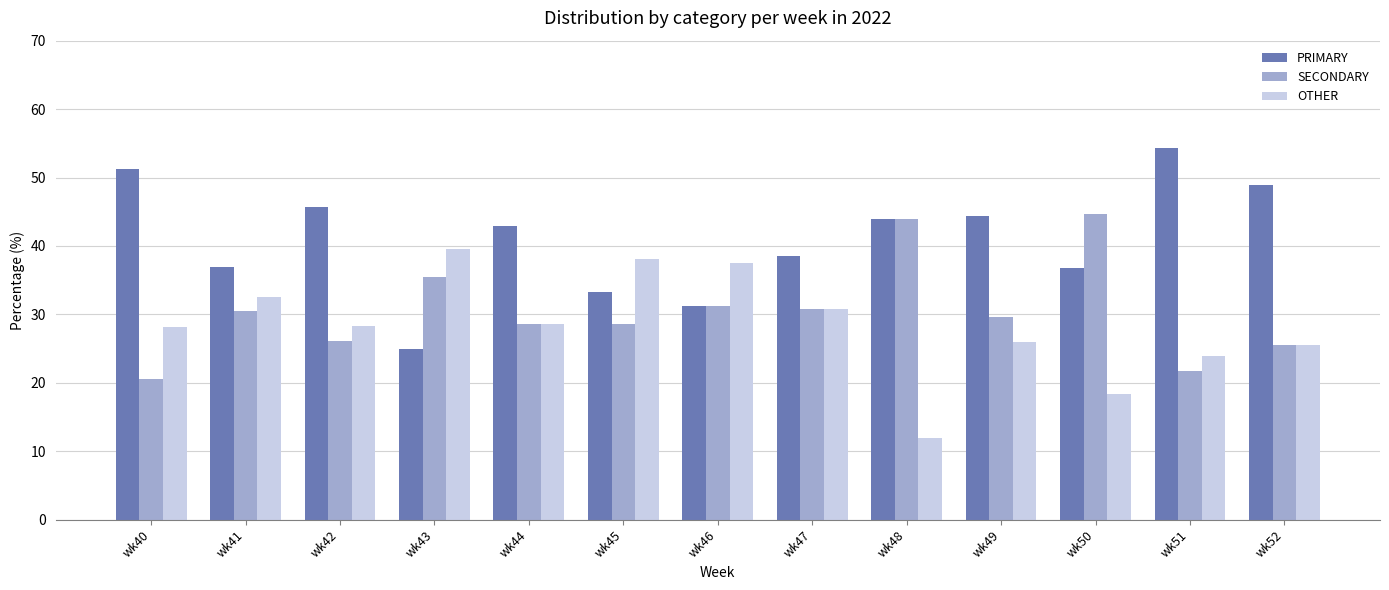

What is the average value of the OTHER series?

28.4